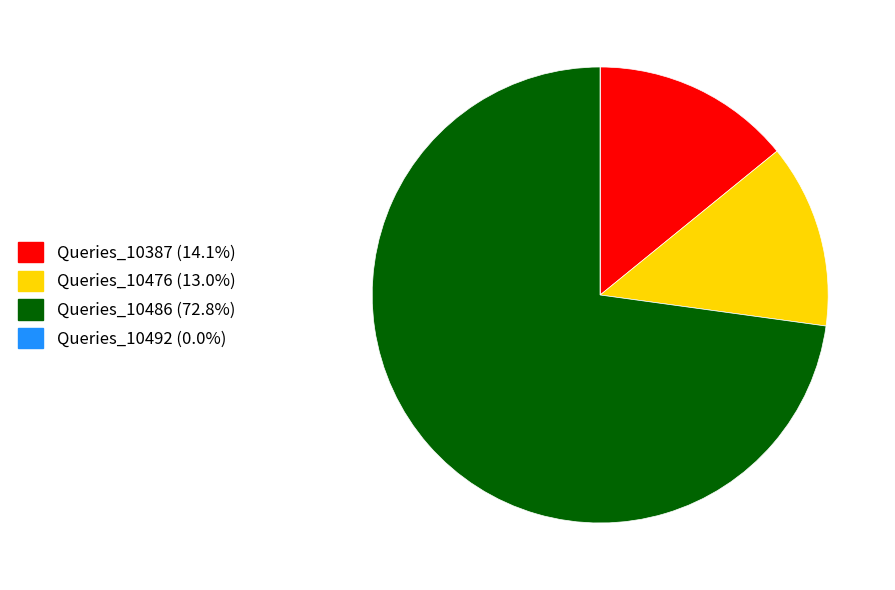

What is the ratio of the value at Queries_10387 (14.1%) to the value at Queries_10476 (13.0%)?

1.1